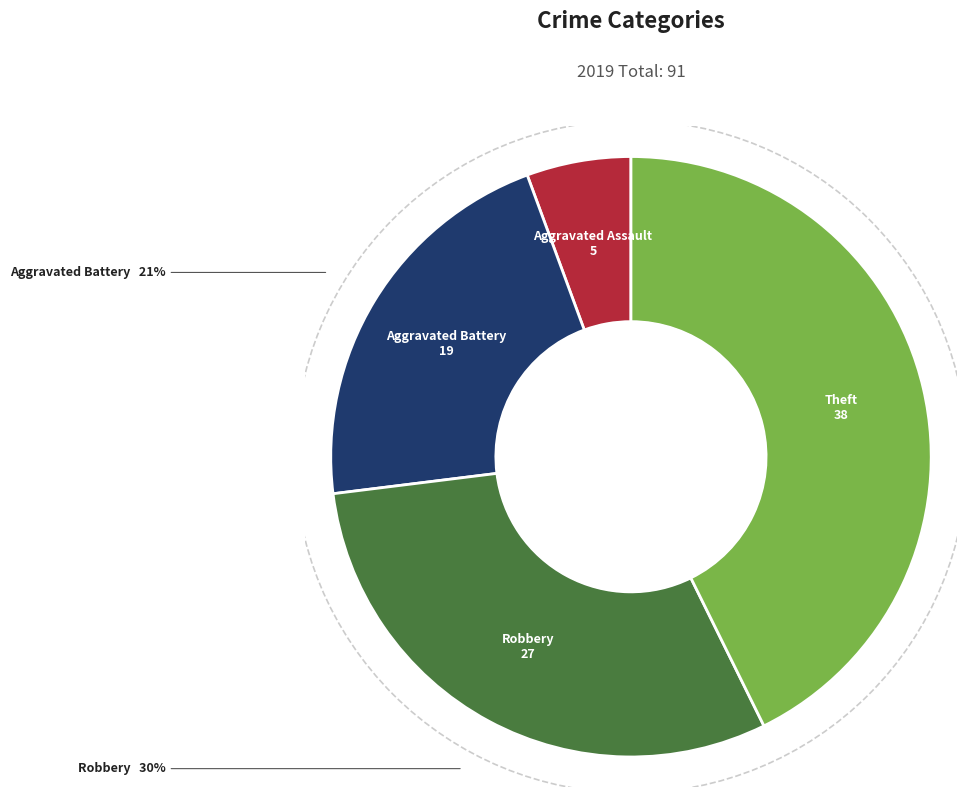

Is there a majority slice in this chart?

No